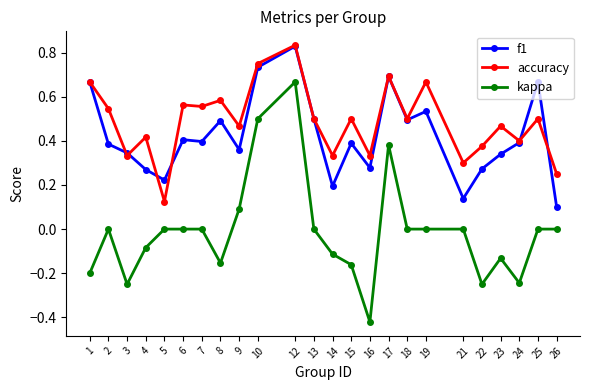

True or false: f1 has more than 0 points higher than both neighbors.

True